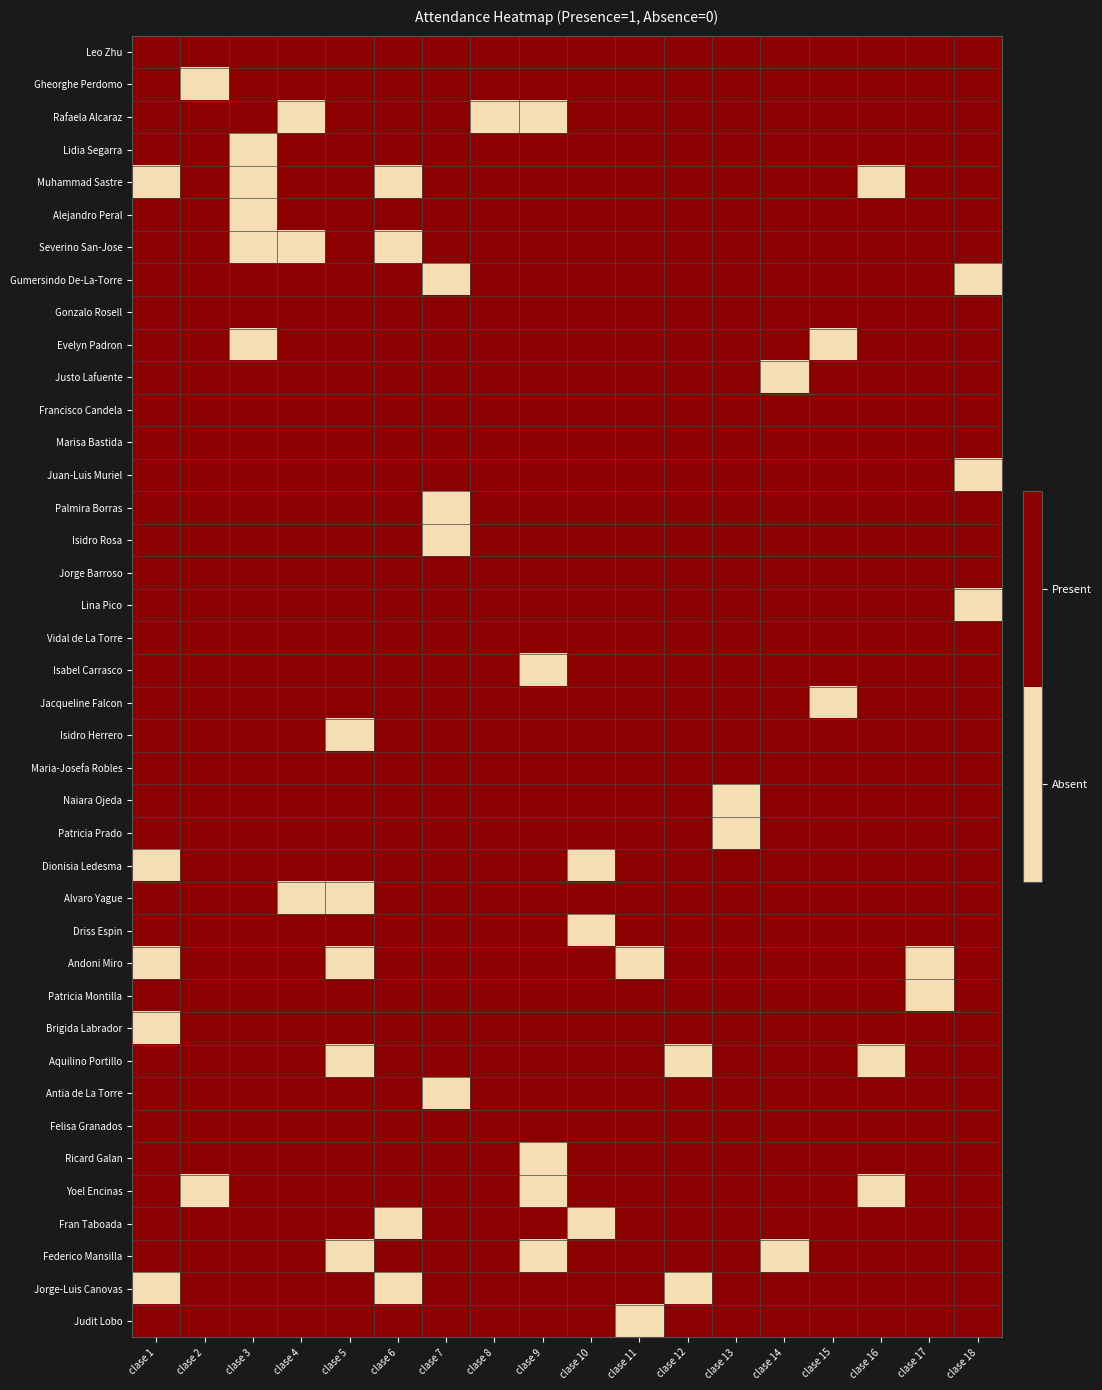

Between clase 9 and clase 15, which is larger?

clase 9